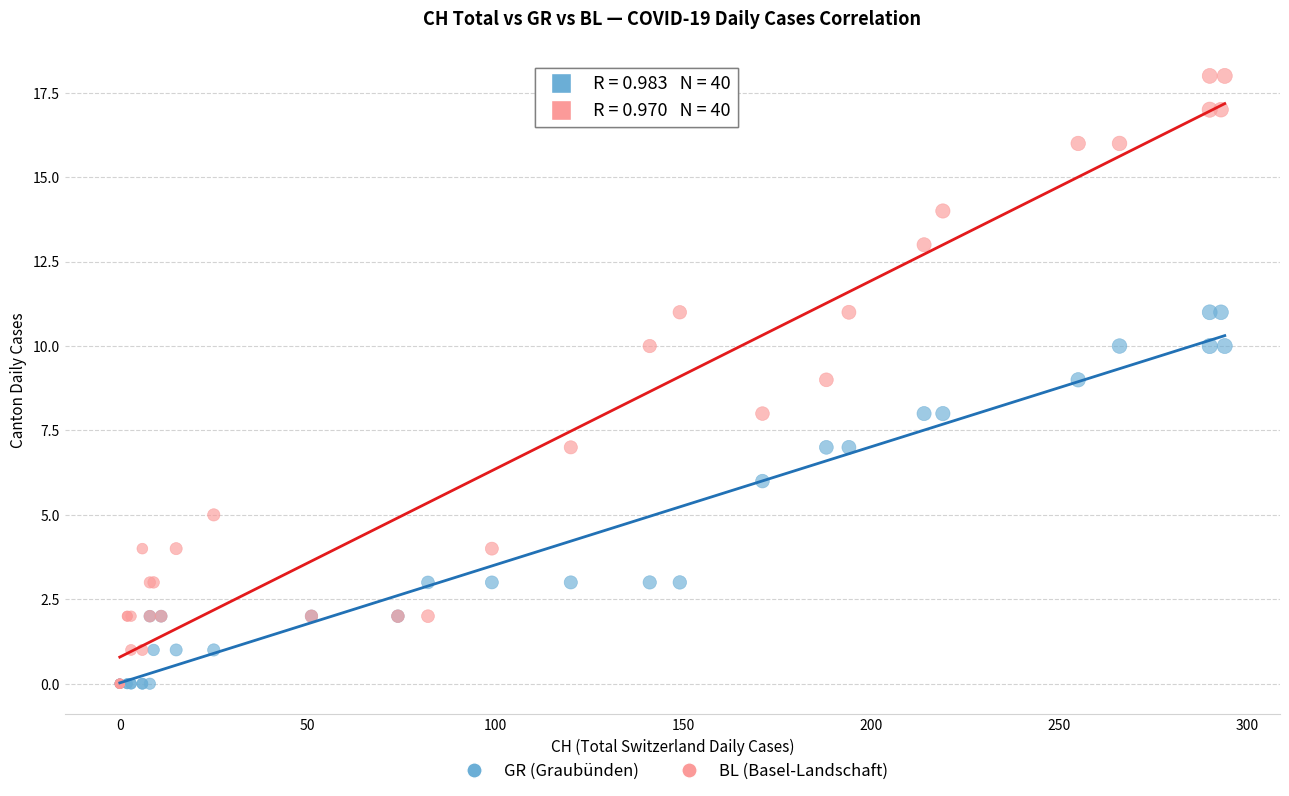

Which series has the largest Y range (max minus min)?

BL (Basel-Landschaft)